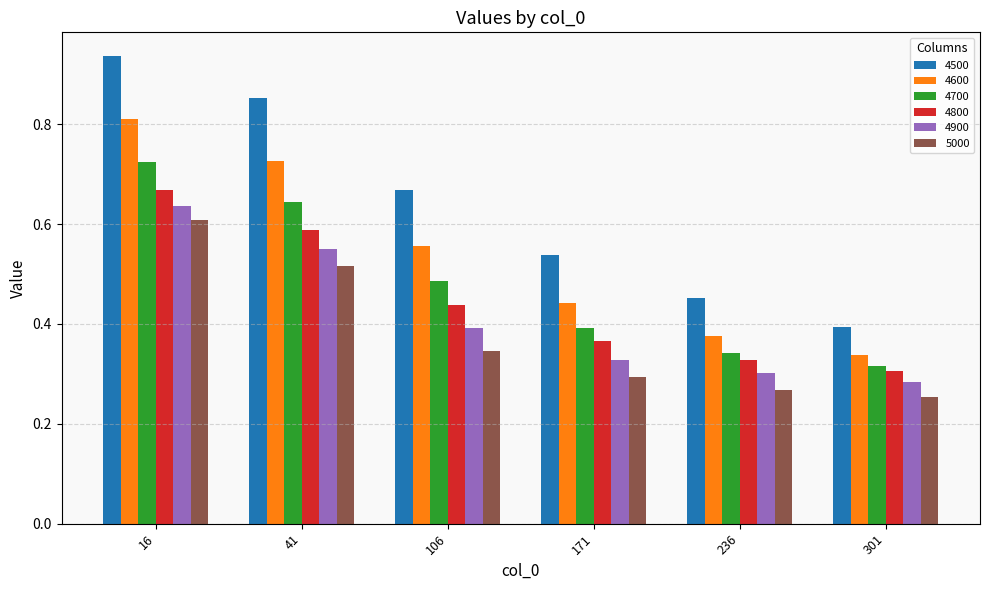

Which category has the highest value in the 4500 series?

16